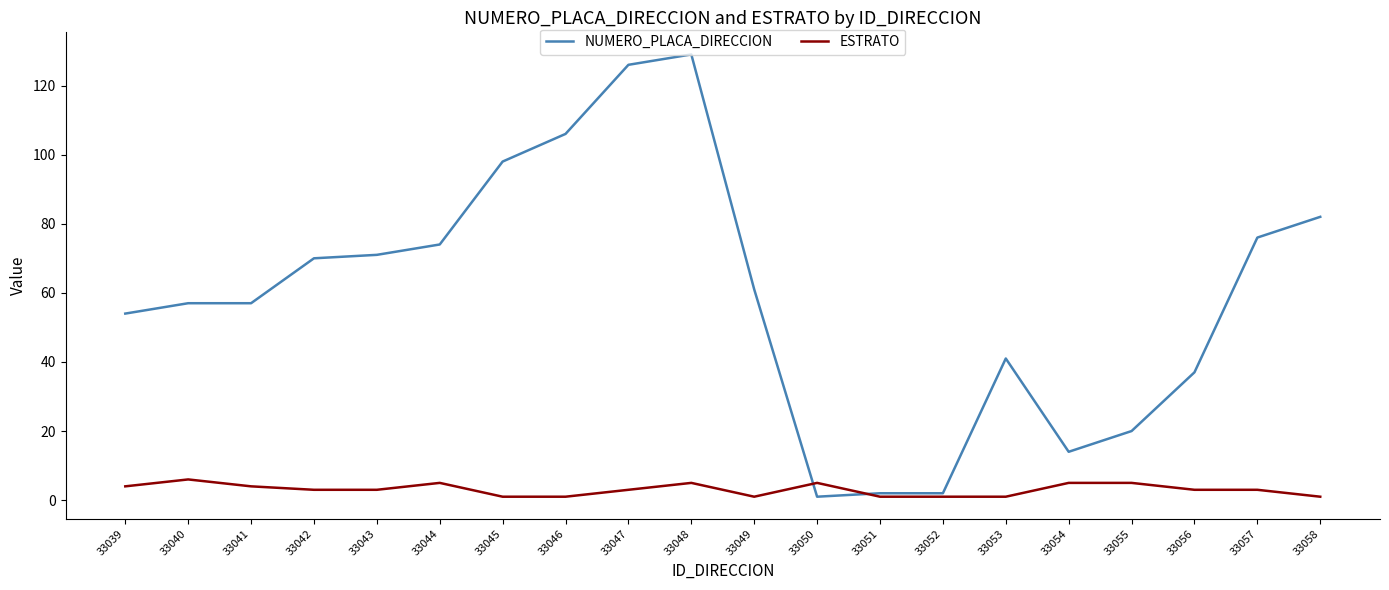

Reading left to right, what are all the values shown in this chart?

NUMERO_PLACA_DIRECCION: 54	57	57	70	71	74	98	106	126	129	61	1	2	2	41	14	20	37	76	82
ESTRATO: 4	6	4	3	3	5	1	1	3	5	1	5	1	1	1	5	5	3	3	1